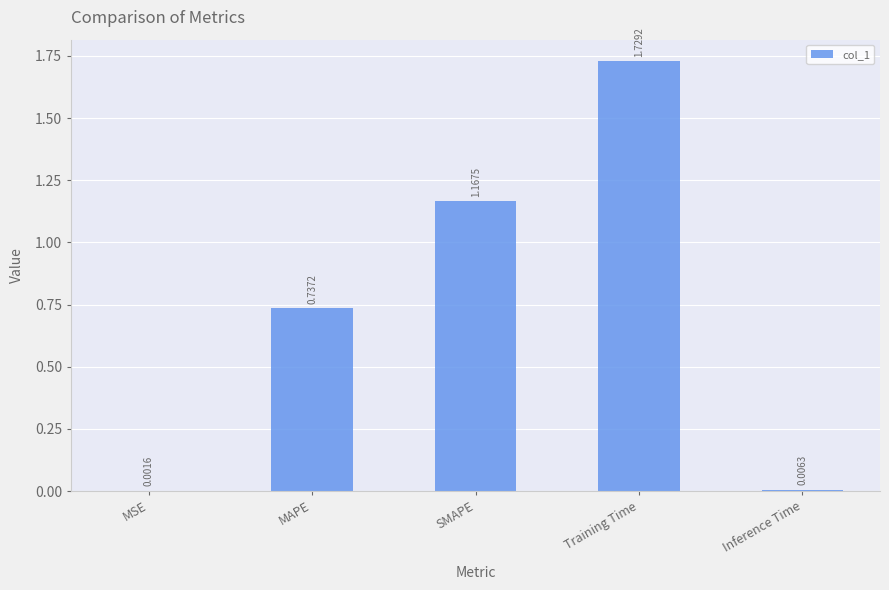

What is the sum of all values?

3.6